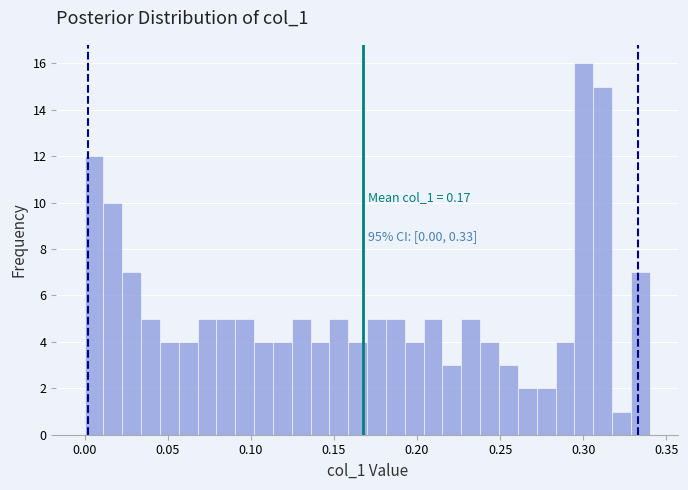

Around what value on the x-axis is the tallest bar? Give the approximate position of its centre, as read against the axis.

0.300